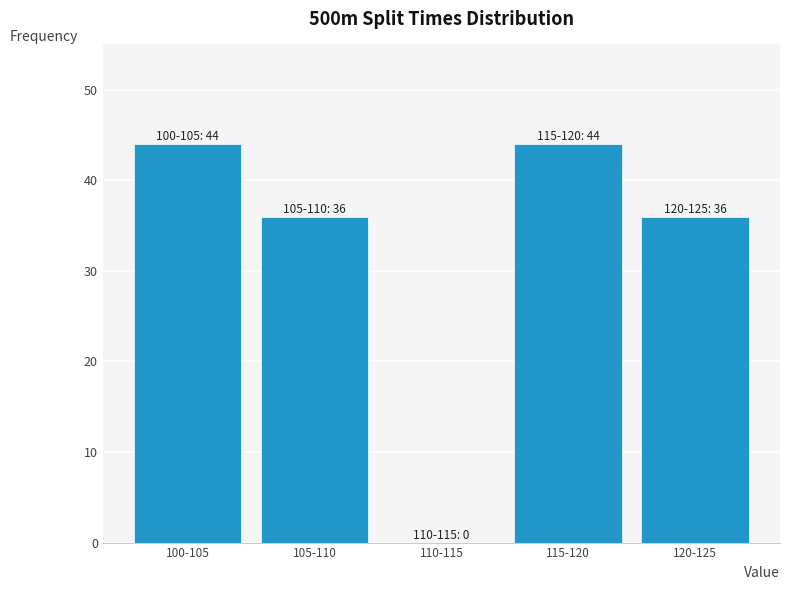

Reading left to right, list all the values displayed in this chart.

100-105=44	105-110=36	110-115=0	115-120=44	120-125=36